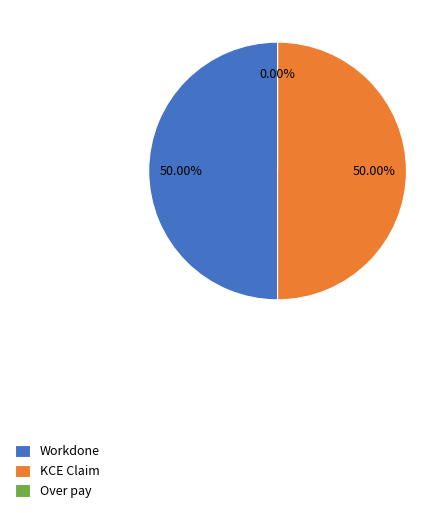

To the nearest percent, what is the difference between the Over pay and KCE Claim slice percentages?

50%